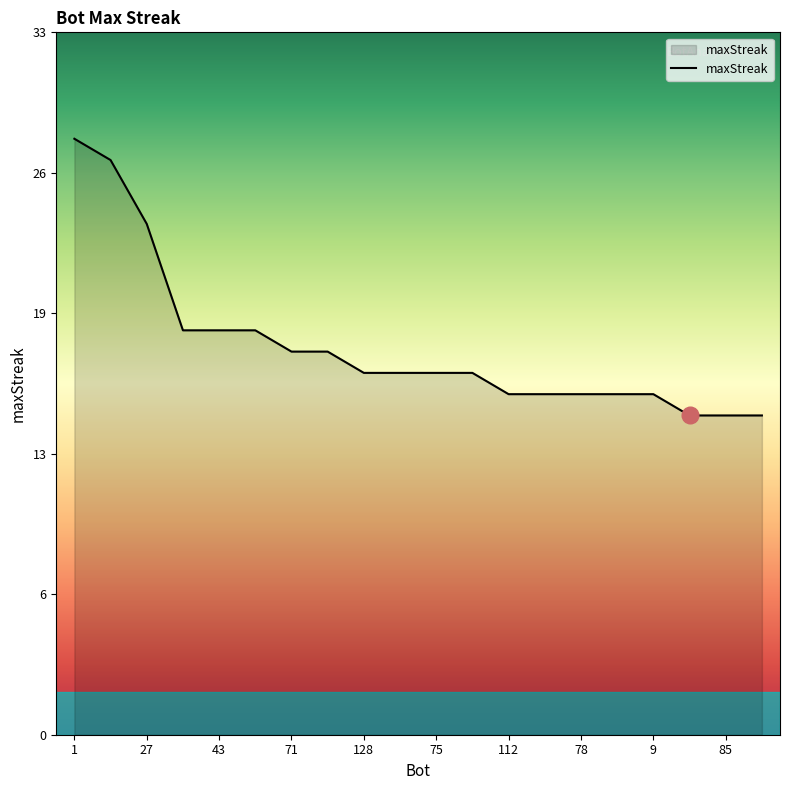

Where does the data first go above 17?

1